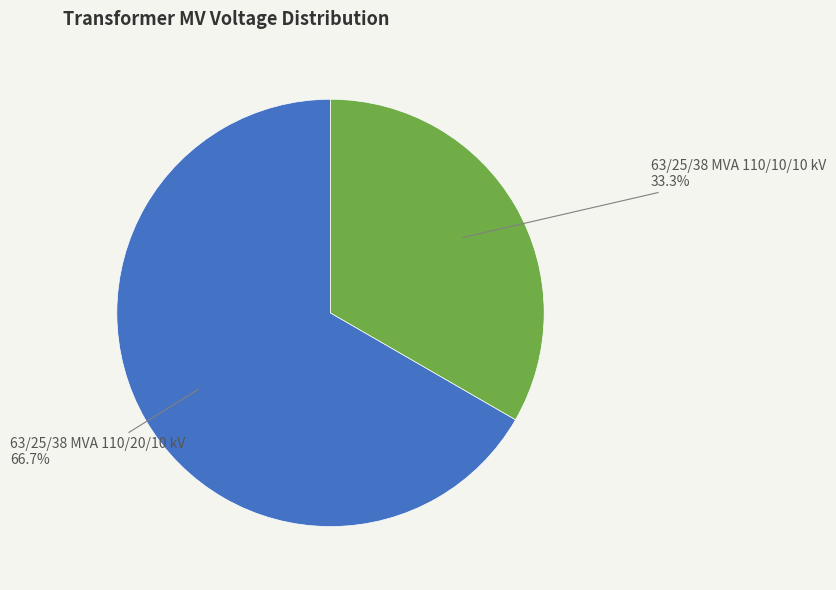

How many segments does this pie chart have?

2